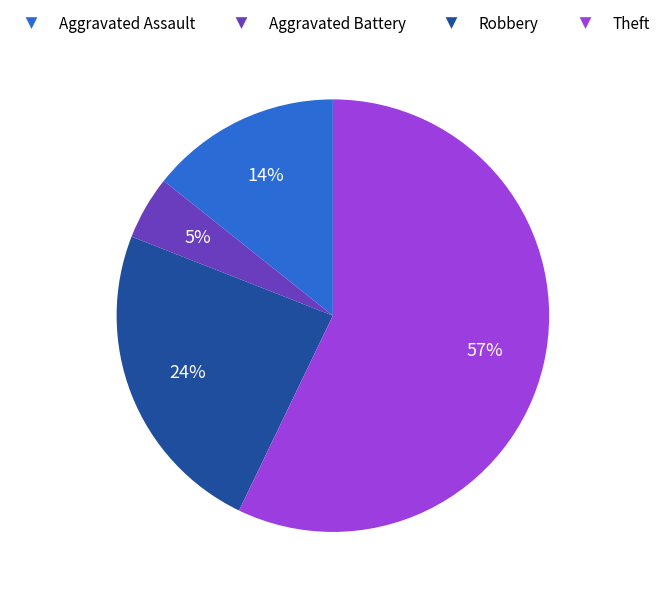

Is there a majority slice in this chart?

Yes